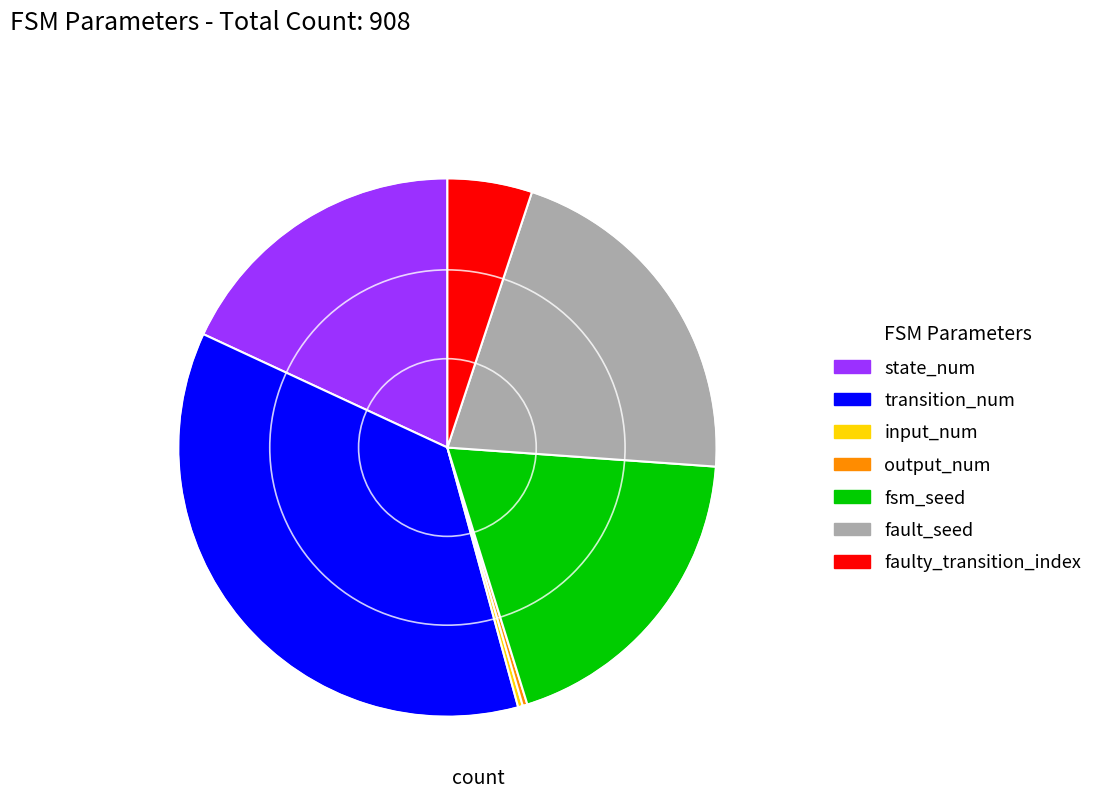

Do input_num and transition_num together represent more than half of the pie?

No